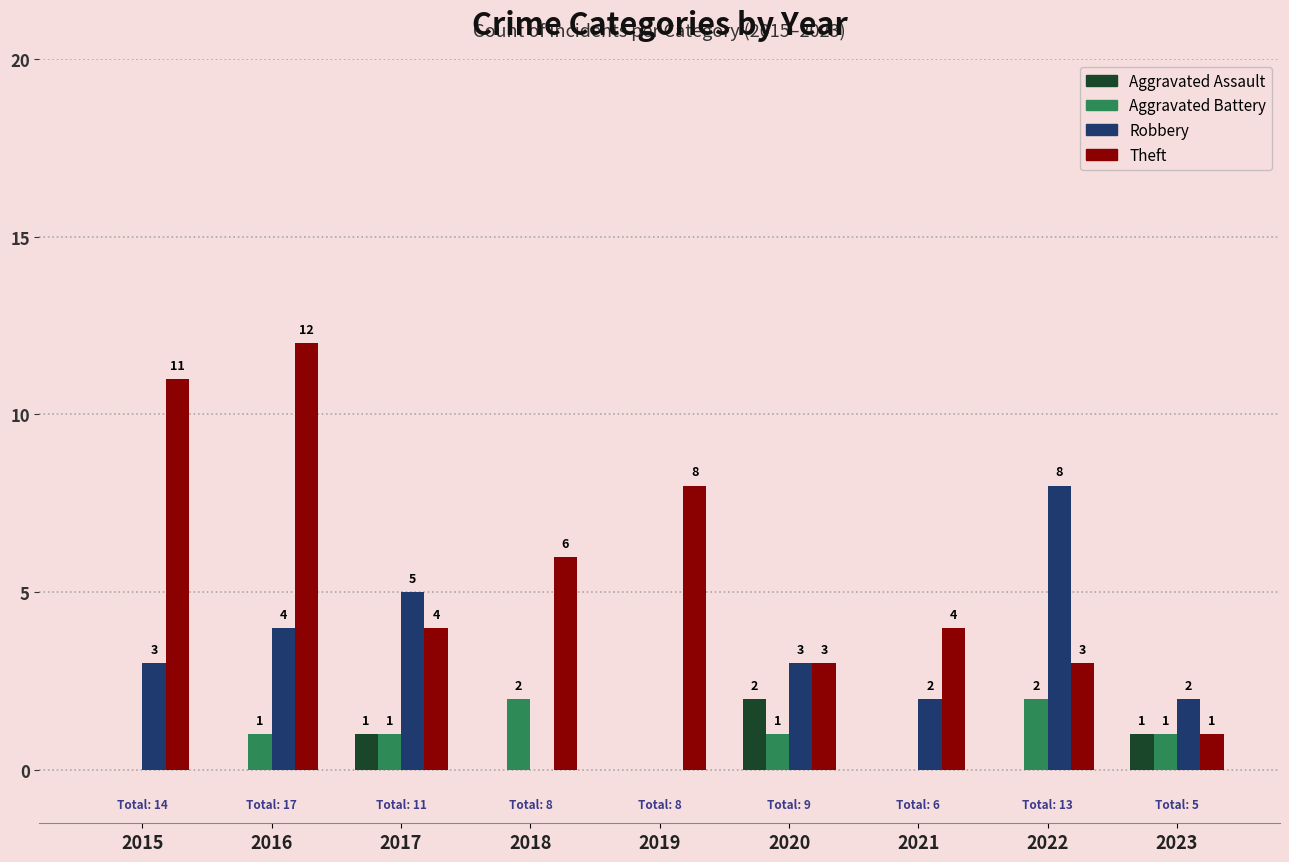

Does the chart contain stacked bars?

No